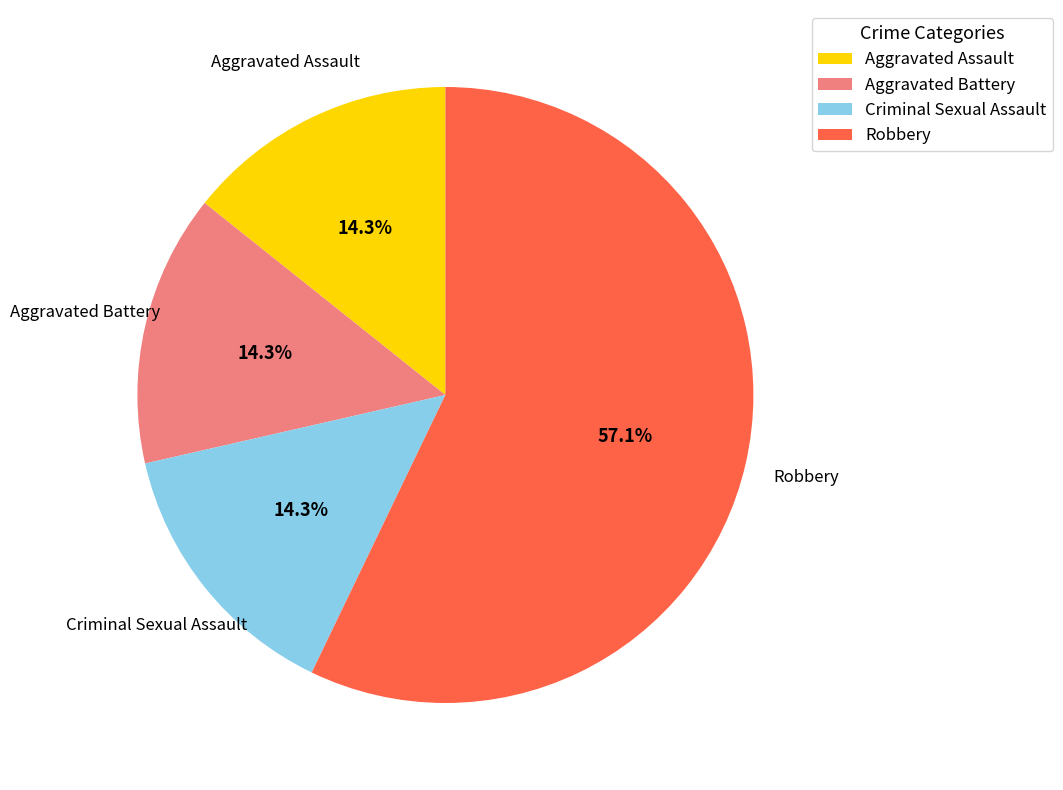

What portion of the pie excludes Robbery?

42.9%